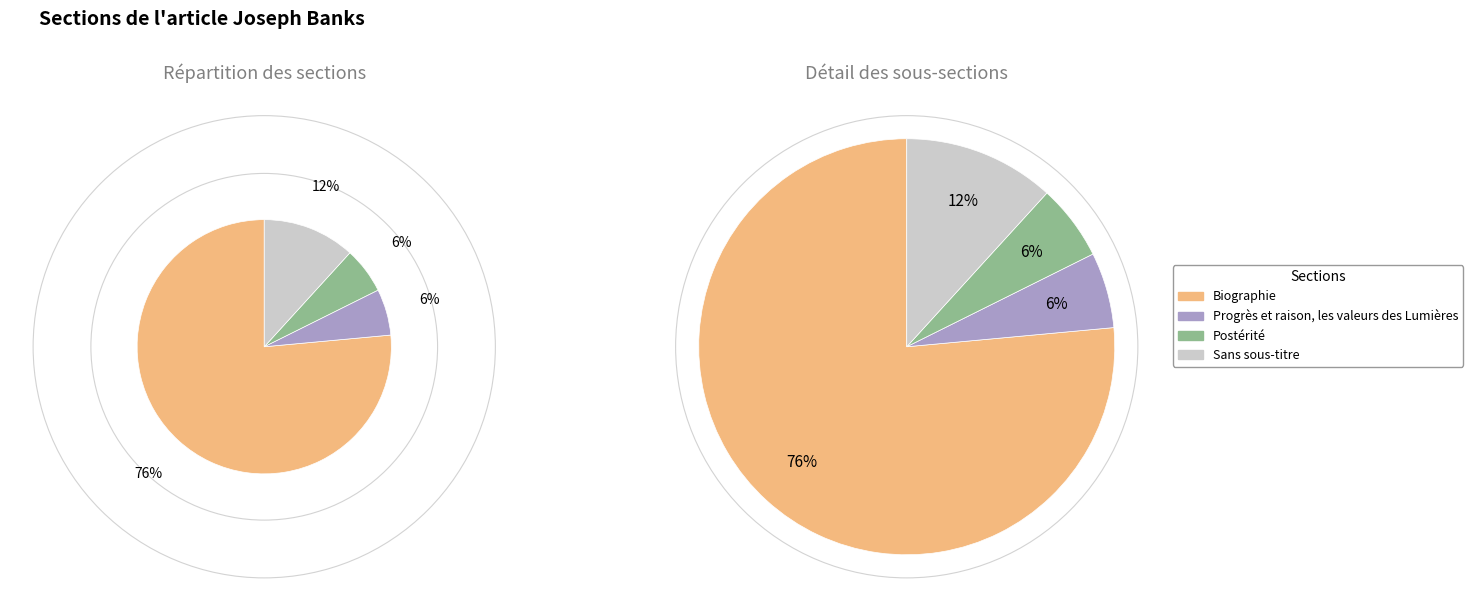

Rank the categories by value from highest to lowest.

Biographie, Sans sous-titre, Progrès et raison, les valeurs des Lumières, Postérité